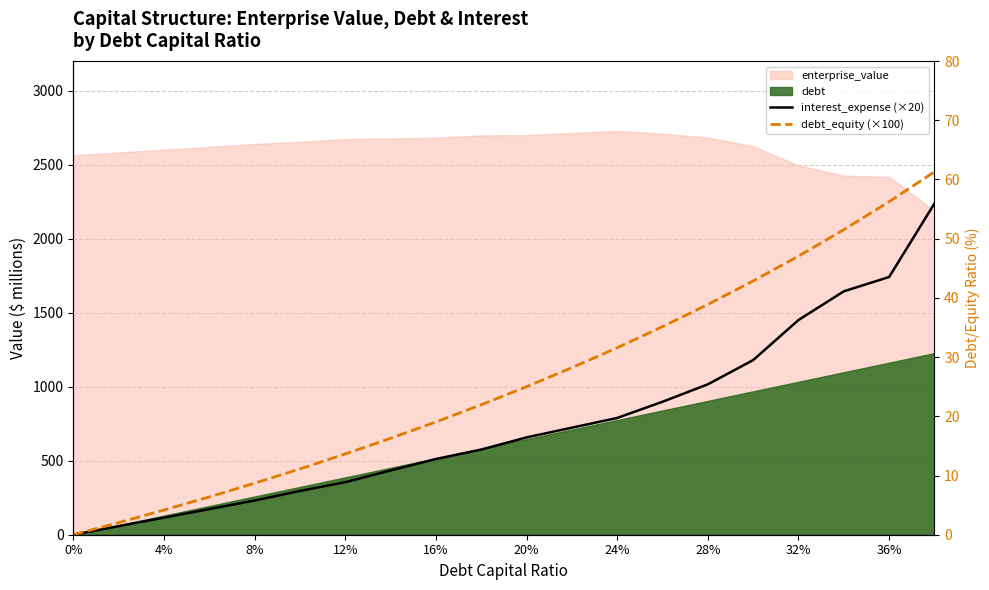

True or false: interest_expense (×20) and debt_equity (×100) intersect in this chart.

False